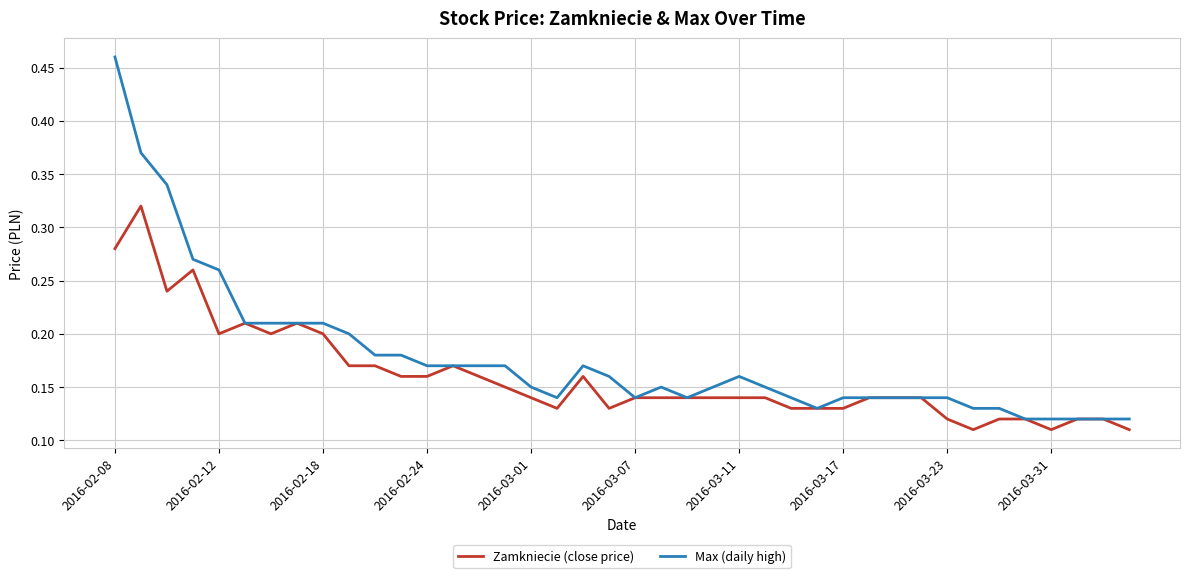

Which series has the largest total across all categories?

Max (daily high)